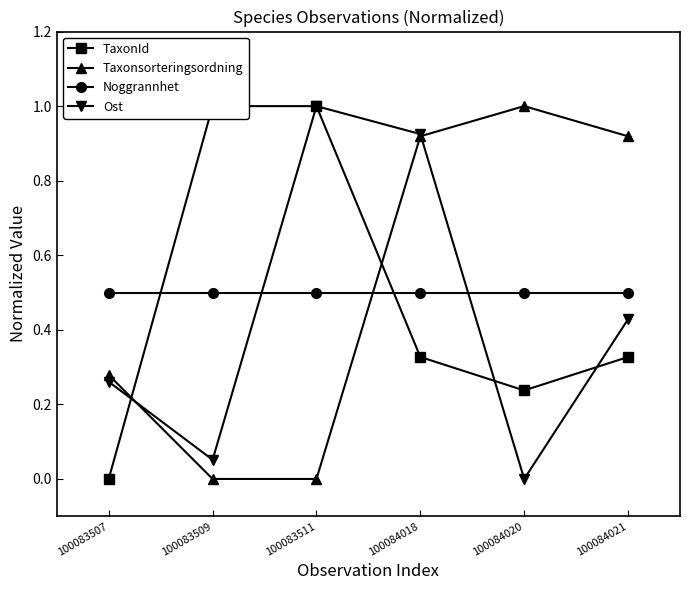

Rank the series at 100083511 from highest to lowest value.

TaxonId, Ost, Noggrannhet, Taxonsorteringsordning